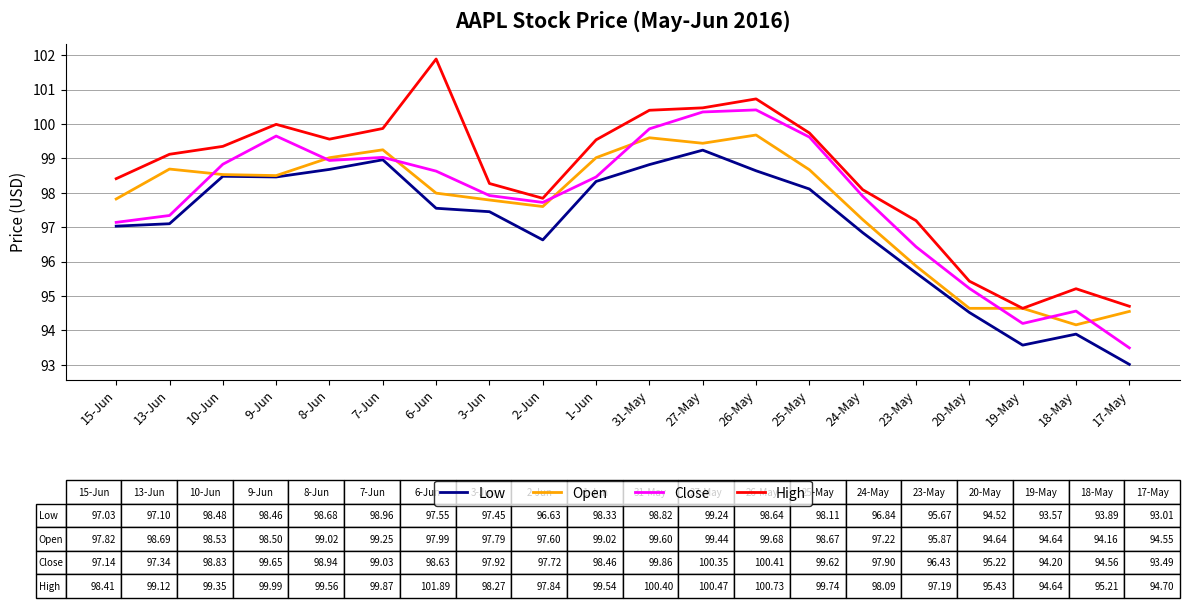

At 31-May, list the series in order from smallest to largest.

Low, Open, Close, High